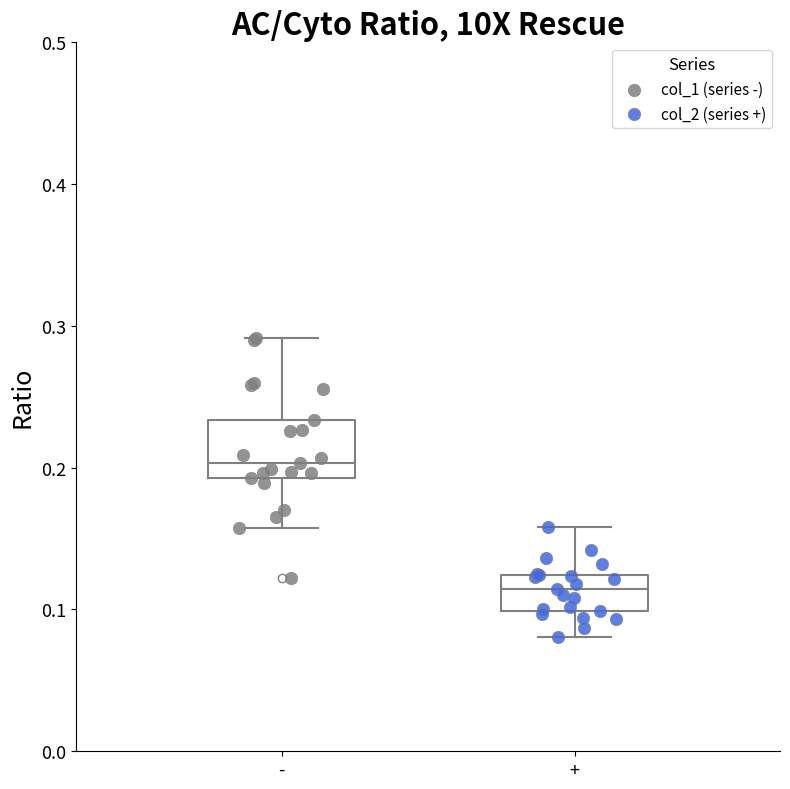

Reading left to right, read every box against the y-axis: the position of its median line, the range the box covers, and the ends of its whiskers. The values are not printed on the chart, so give them approximately, as read against the axis.

-: median 0.20, box 0.19 to 0.23, whiskers 0.16 to 0.29
+: median 0.11, box 0.10 to 0.12, whiskers 0.08 to 0.16